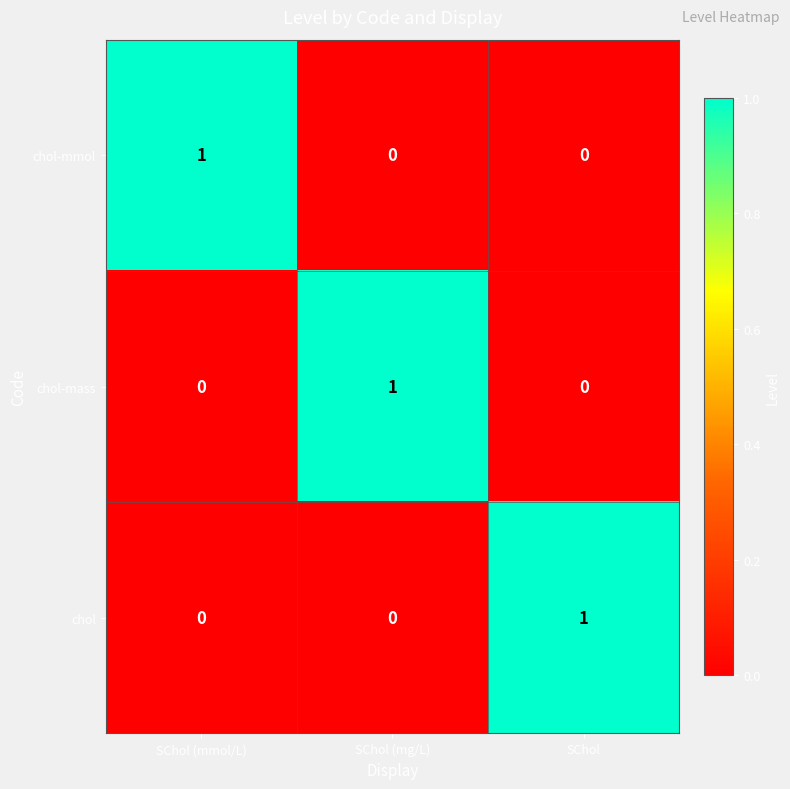

Which category has the highest value in the chol series?

SChol